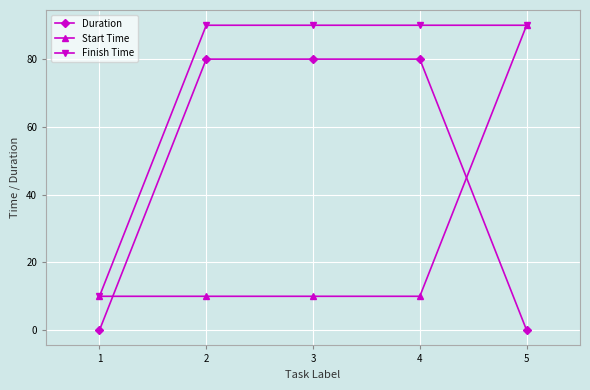

What is the difference between the highest and lowest values at 4?

80